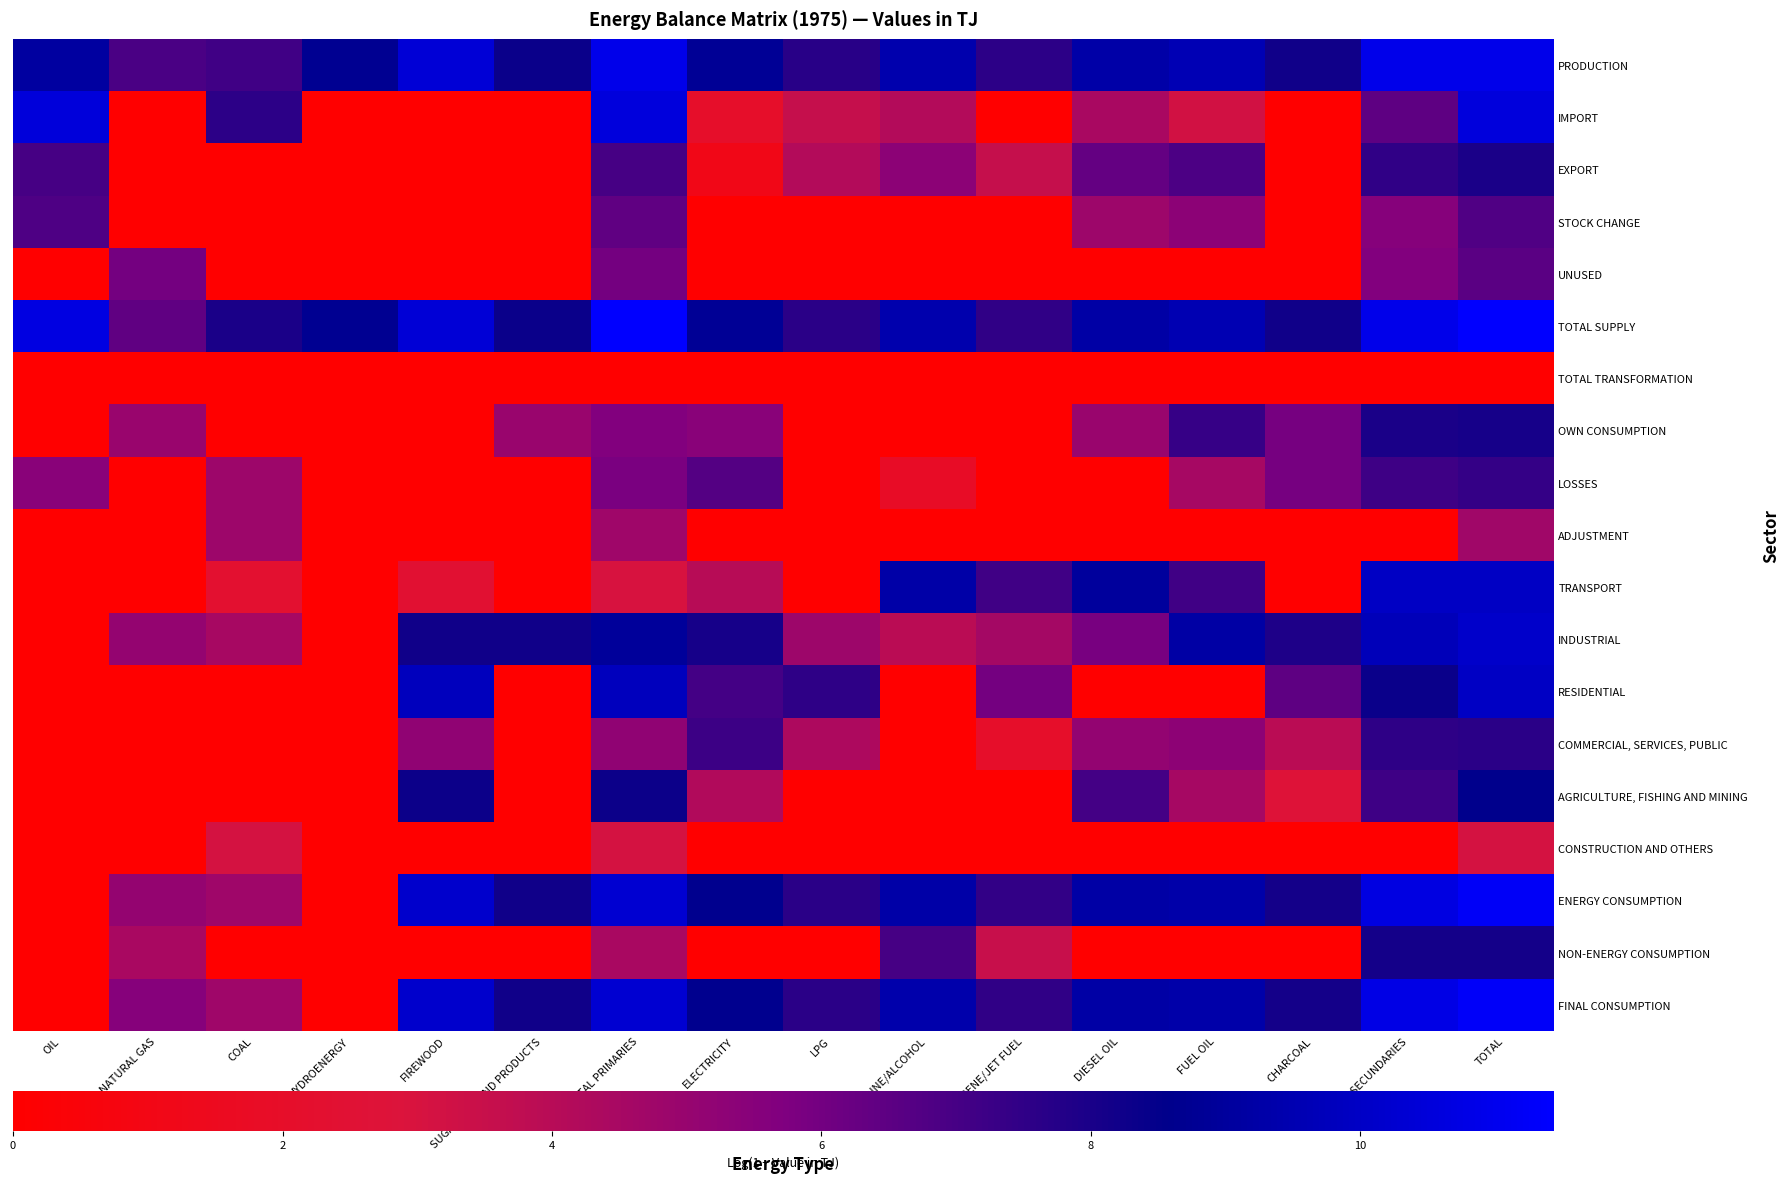

What is the total value across all series at FIREWOOD?

75.1